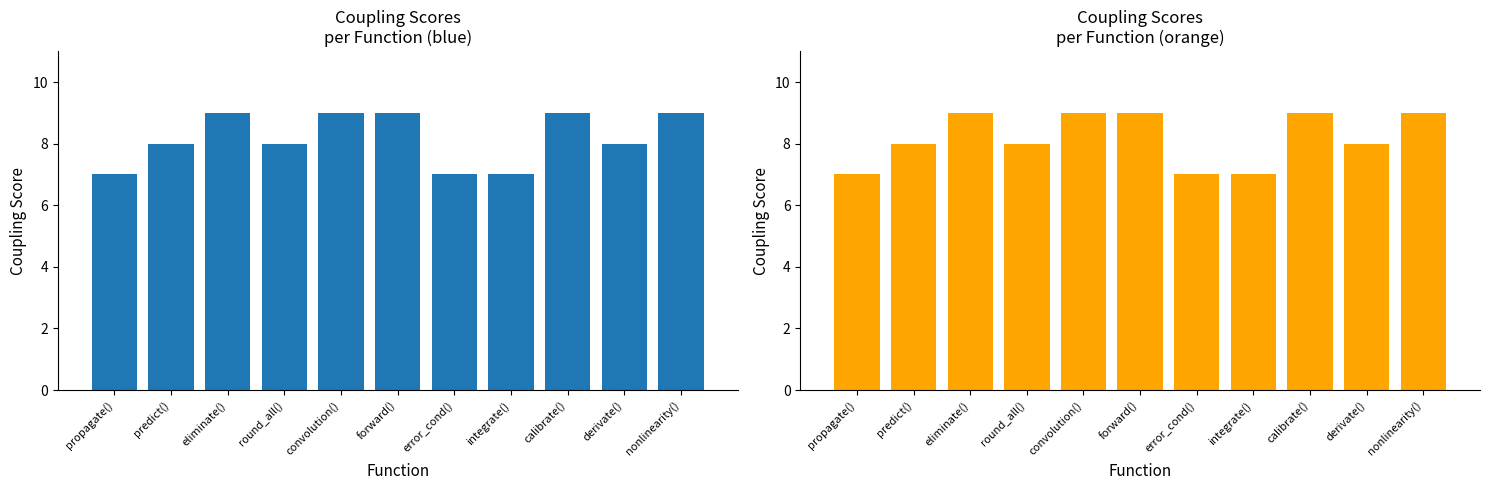

Where does the data first go above 8?

eliminate()